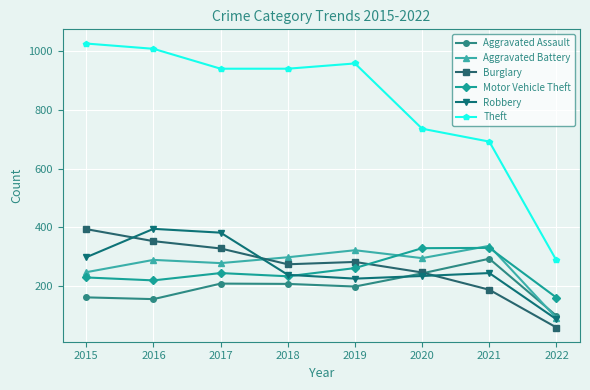

What is the difference between the highest and lowest values at 2015?

867